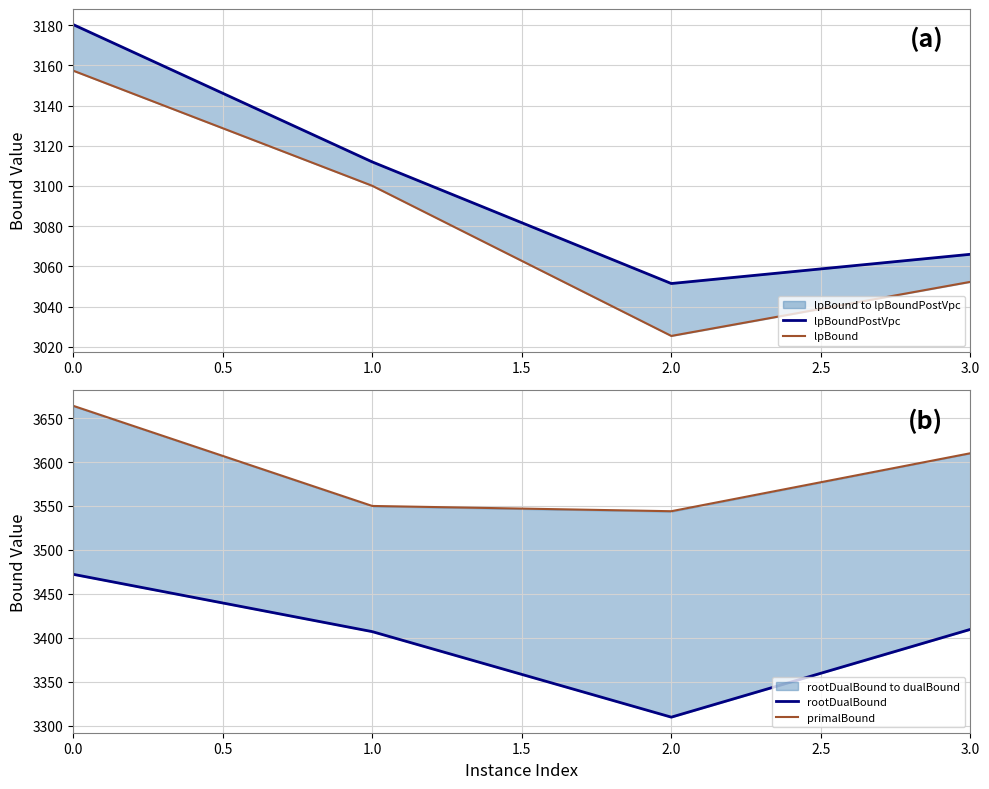

How many data points in lpBoundPostVpc are above 3111?

2